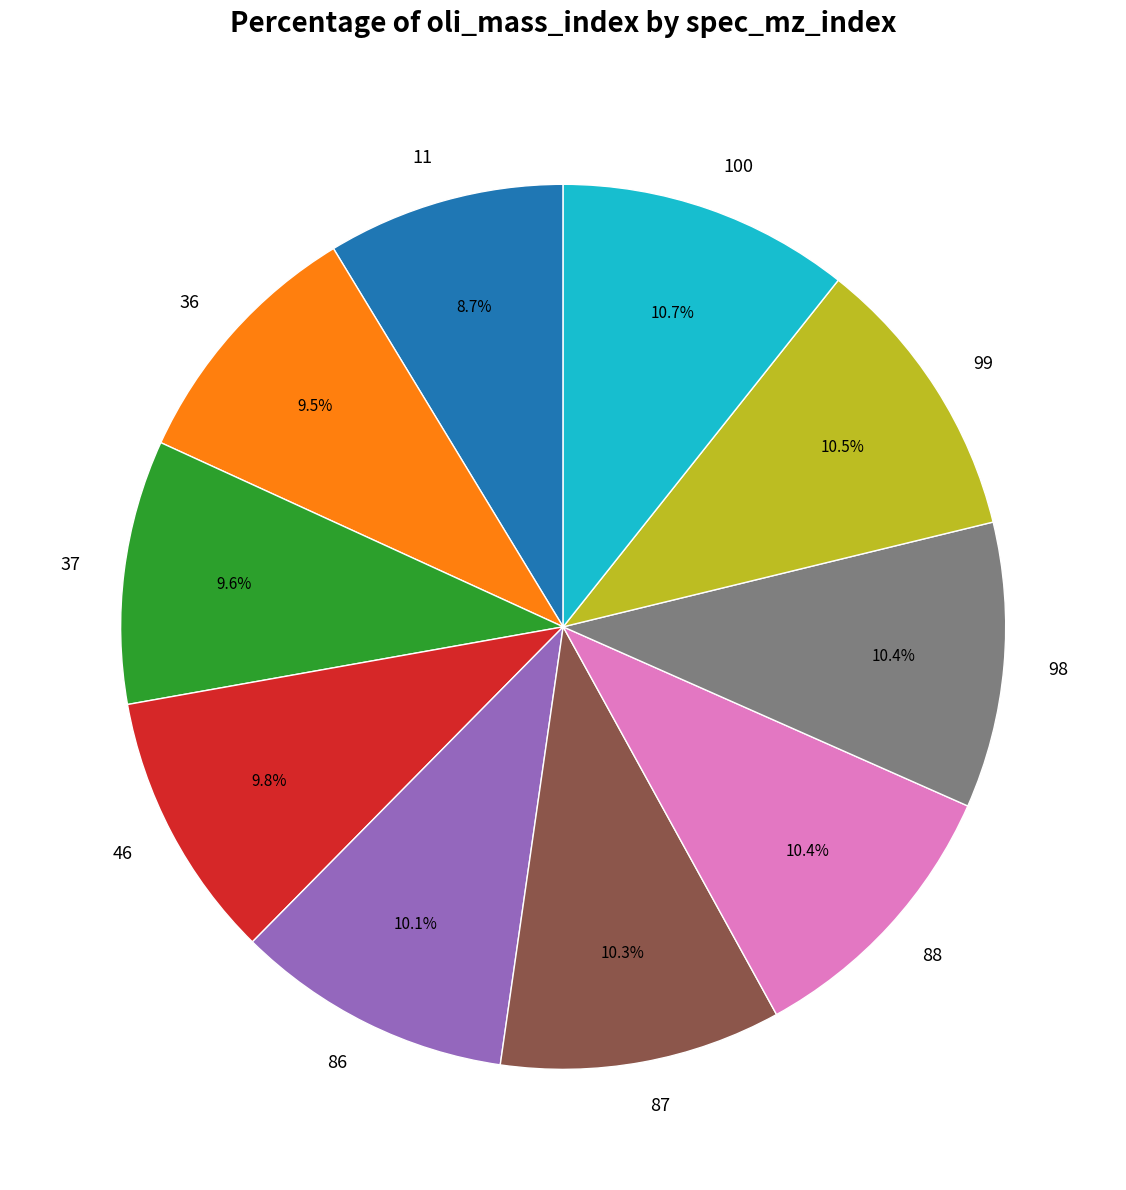

How many segments does this pie chart have?

10